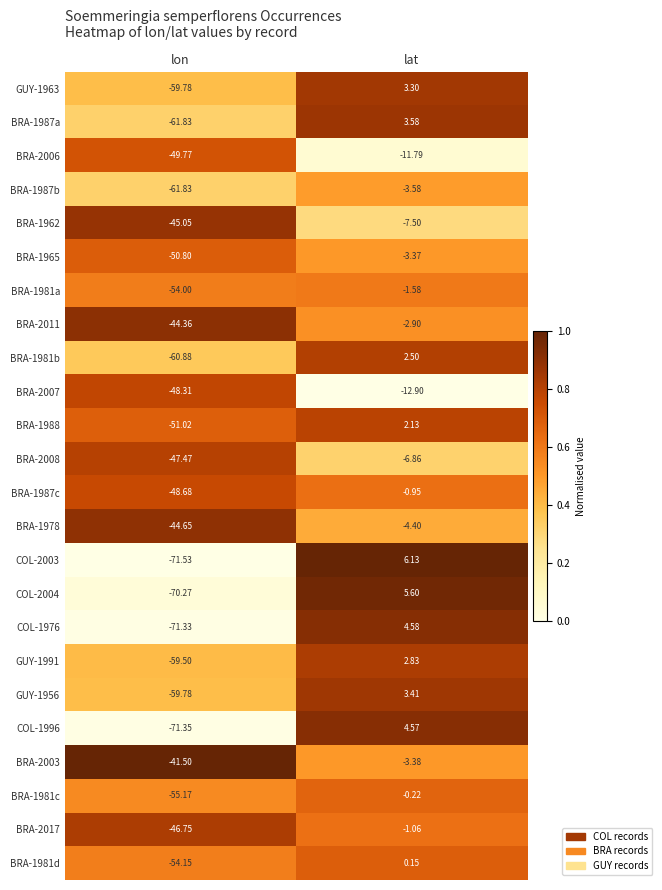

Which series changed the most between lon and lat?

COL-2003